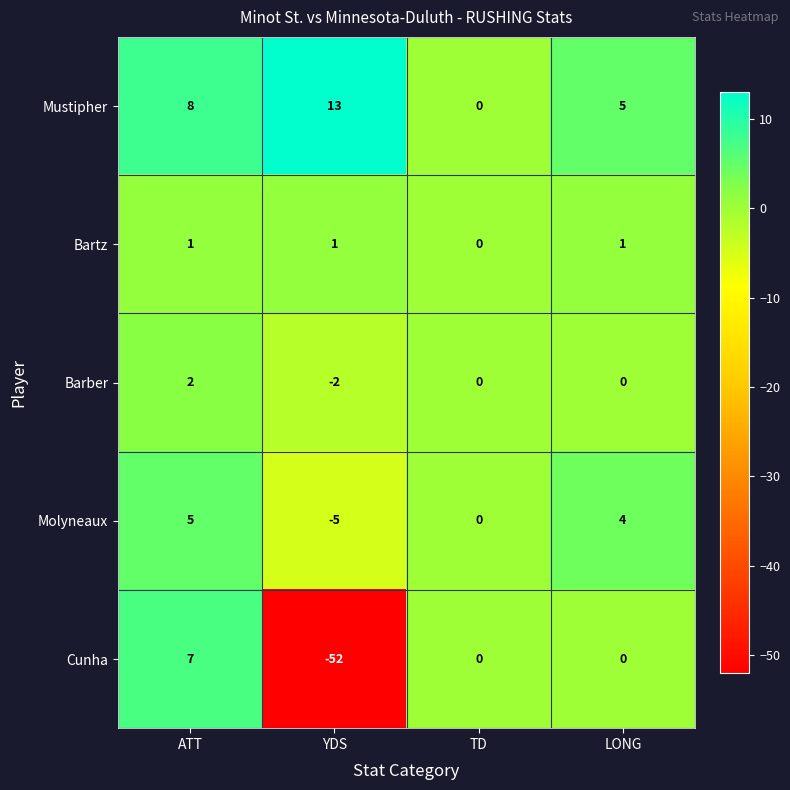

What is the difference between the Molyneaux values at LONG and YDS?

9